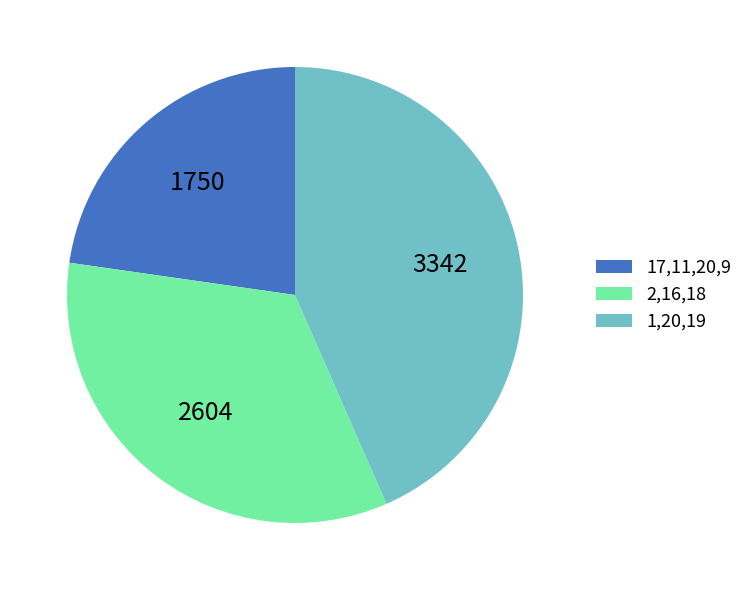

How many segments does this pie chart have?

3